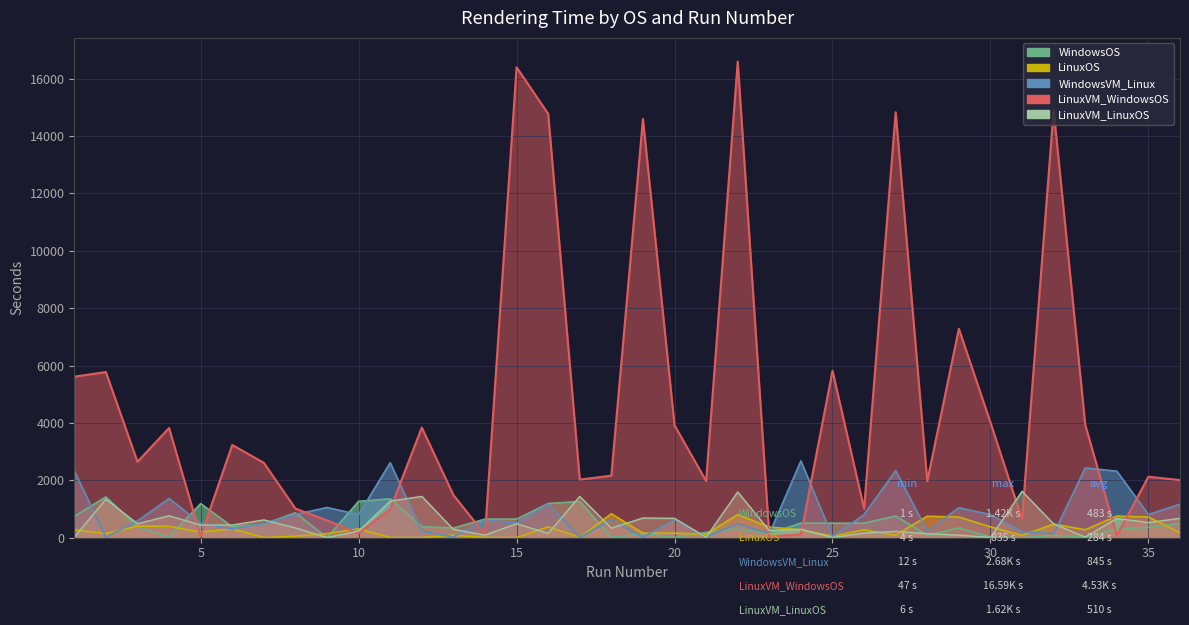

What is the sum of the WindowsOS values at 12 and 21?

578.0